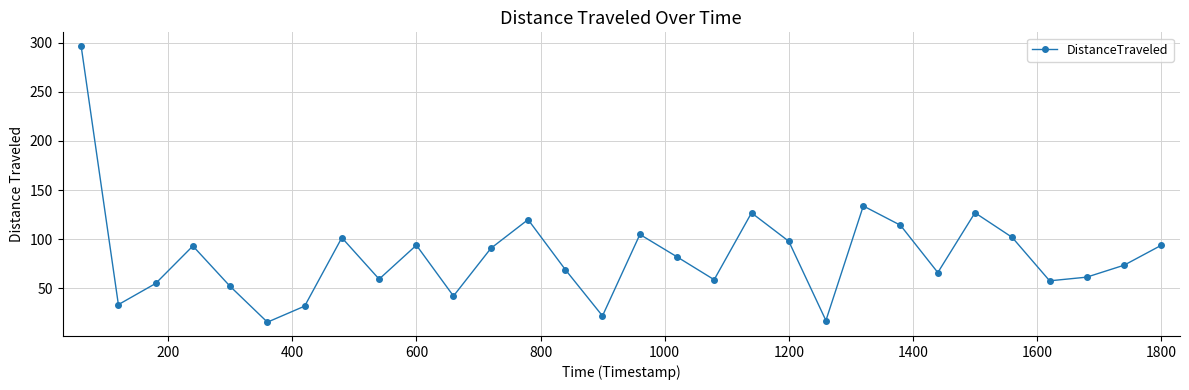

True or false: the data has more than 2 interior local peaks.

True